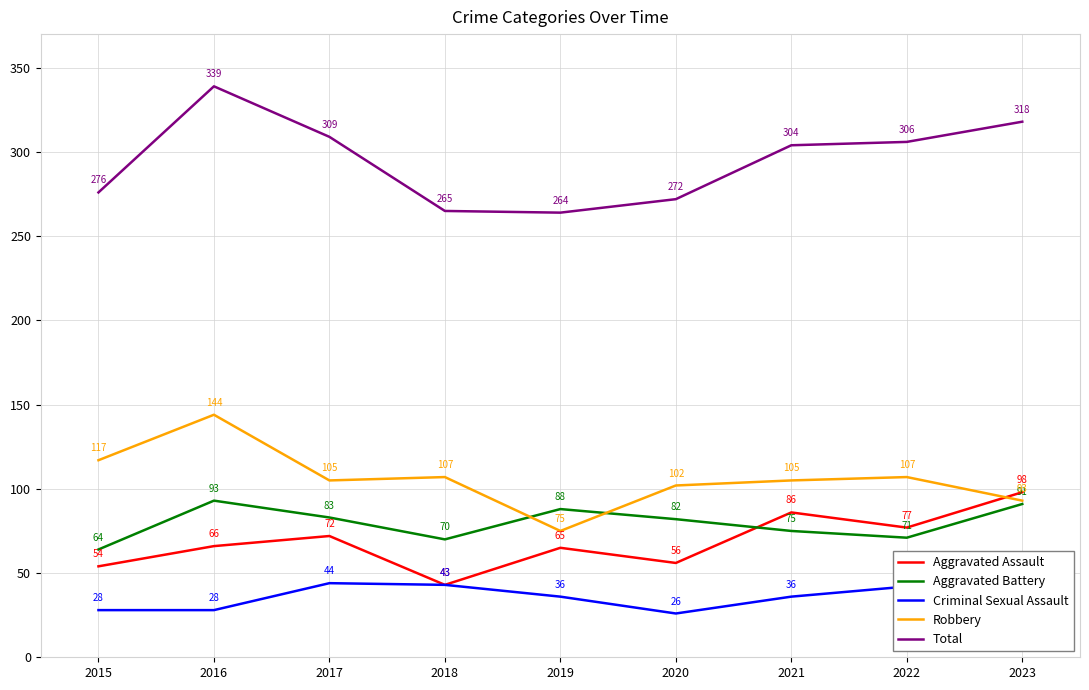

What is the difference between the second highest and minimum values in the Robbery series?

42